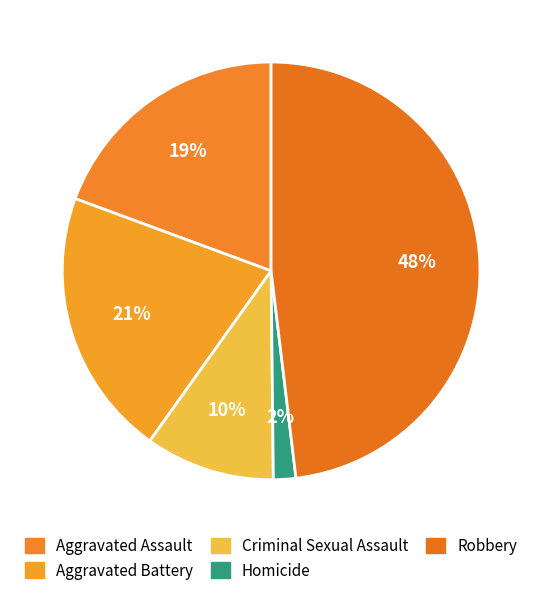

How many segments does this pie chart have?

5